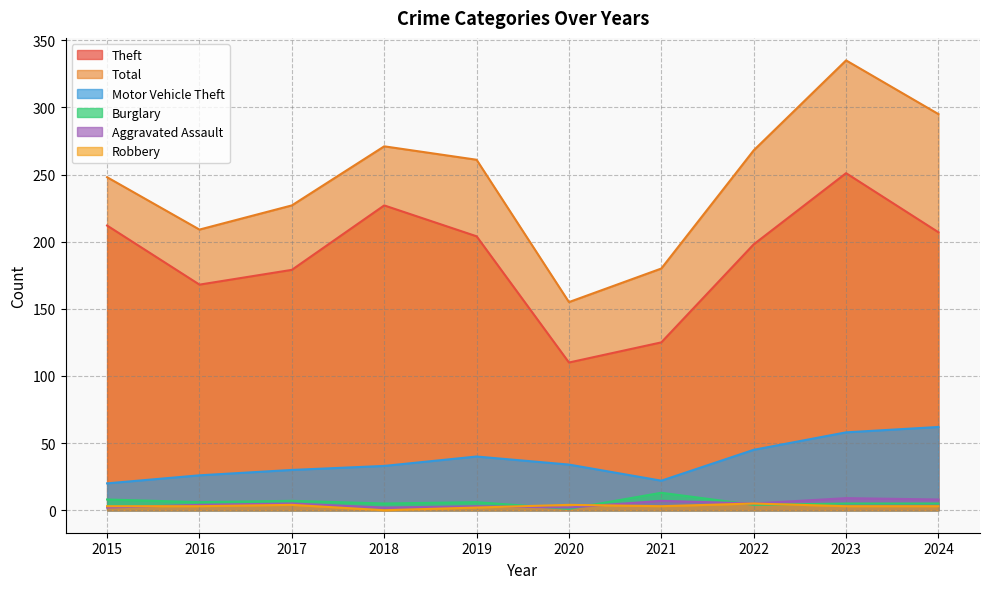

What is the lowest value of the Total series?

155